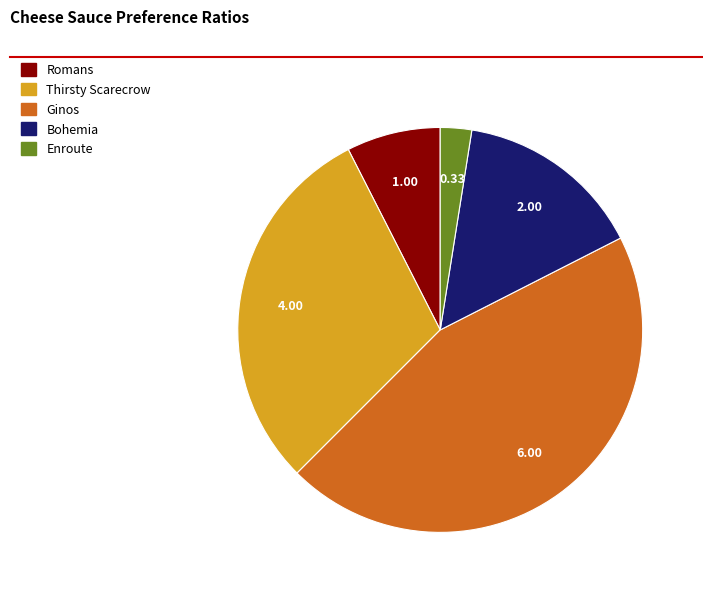

Which category has the smallest portion of the pie?

Enroute